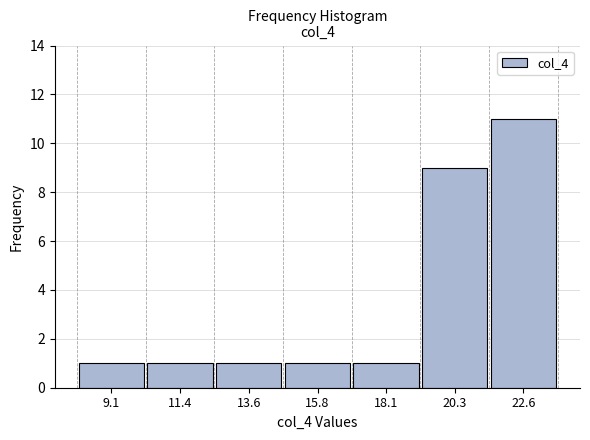

Reading left to right, extract all data points from this chart.

1	1	1	1	1	9	11